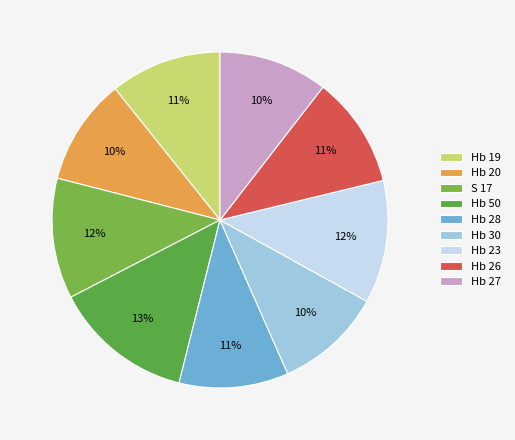

To the nearest percent, what portion does Hb 23 represent?

12%